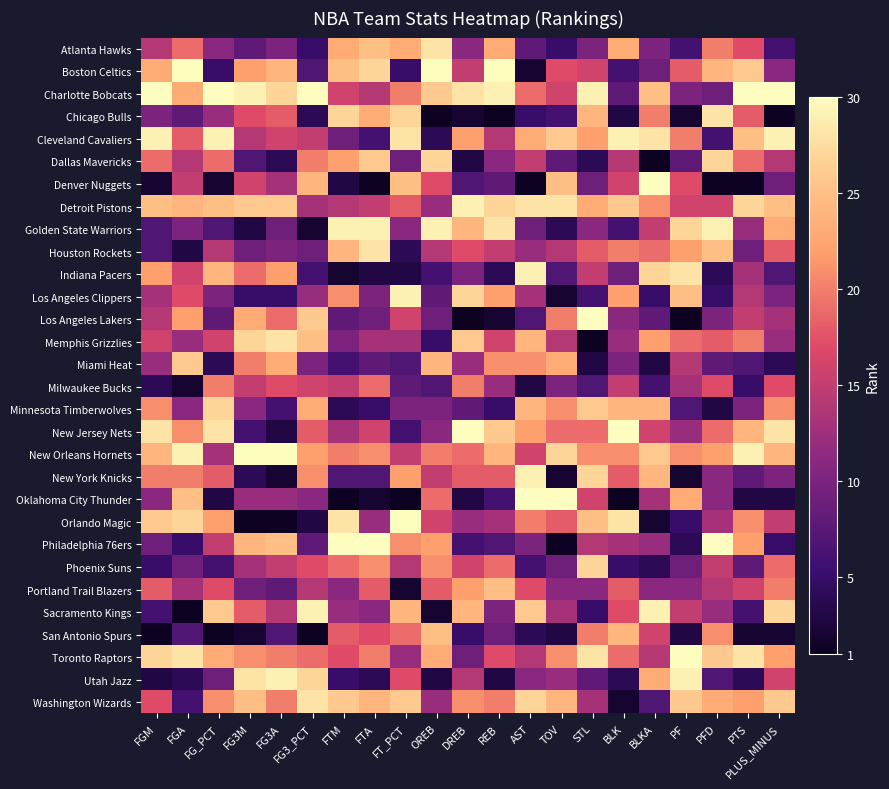

Count the number of categories in the chart.

21